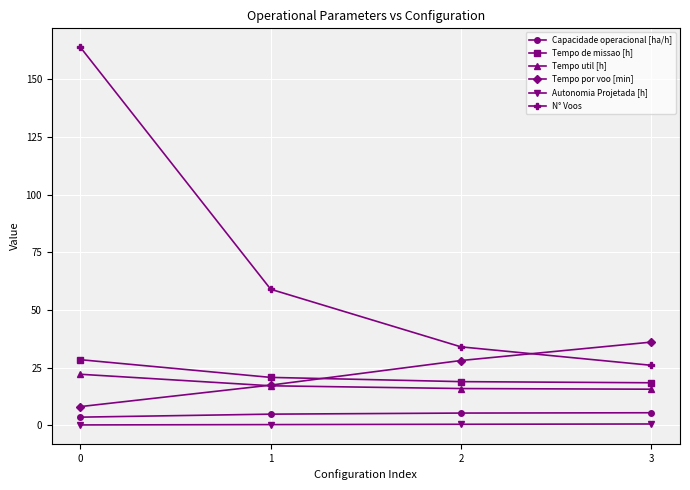

How many values in the Tempo util [h] series are below 17?

2